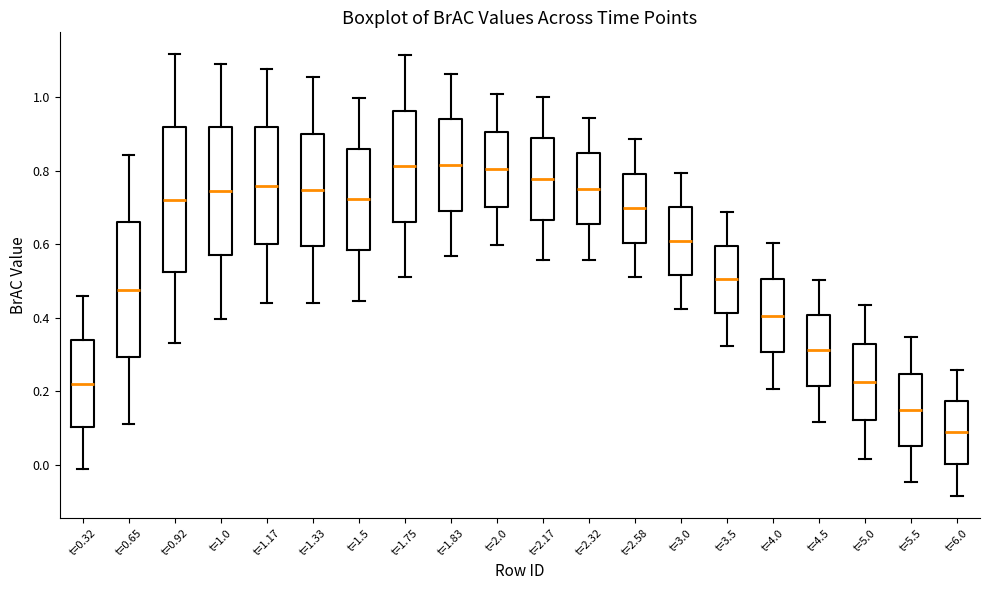

Which box's median line is the lowest?

t=6.0